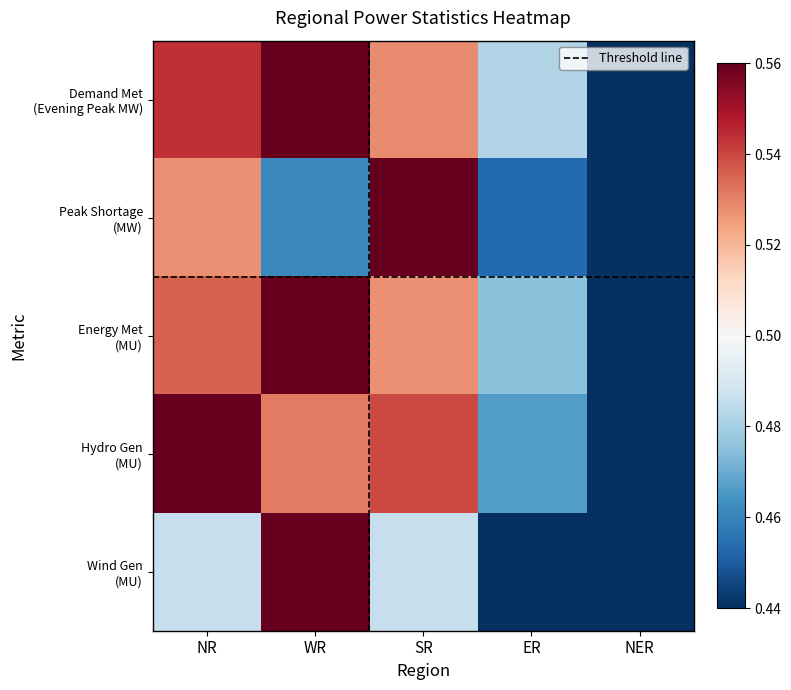

Between SR and NER, which series saw the biggest shift?

Peak Shortage (MW)